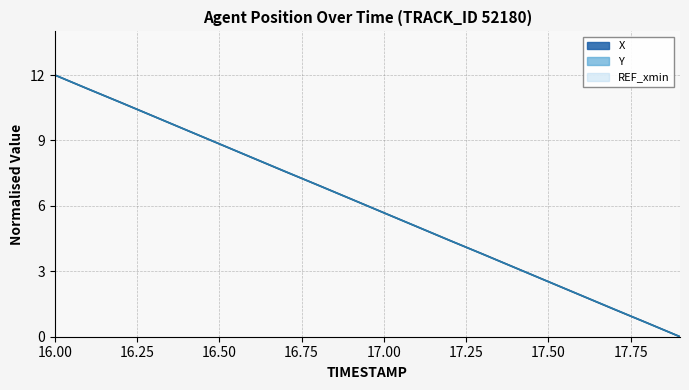

How many values in the Y series are below 6?

10